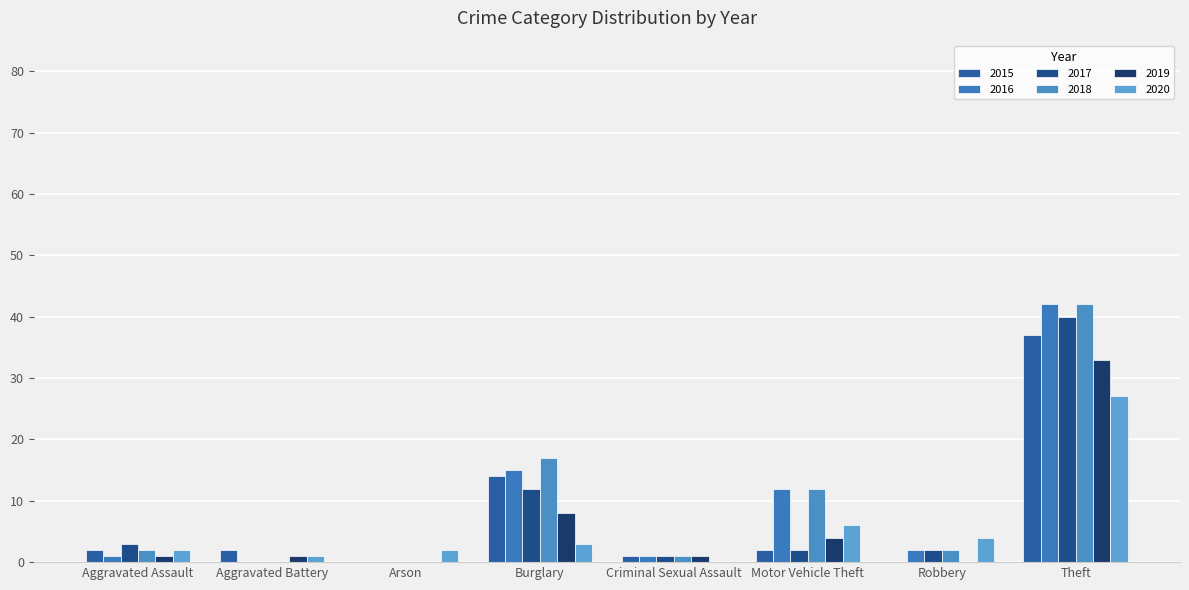

What is the sum of the 2017 values at Arson and Motor Vehicle Theft?

2